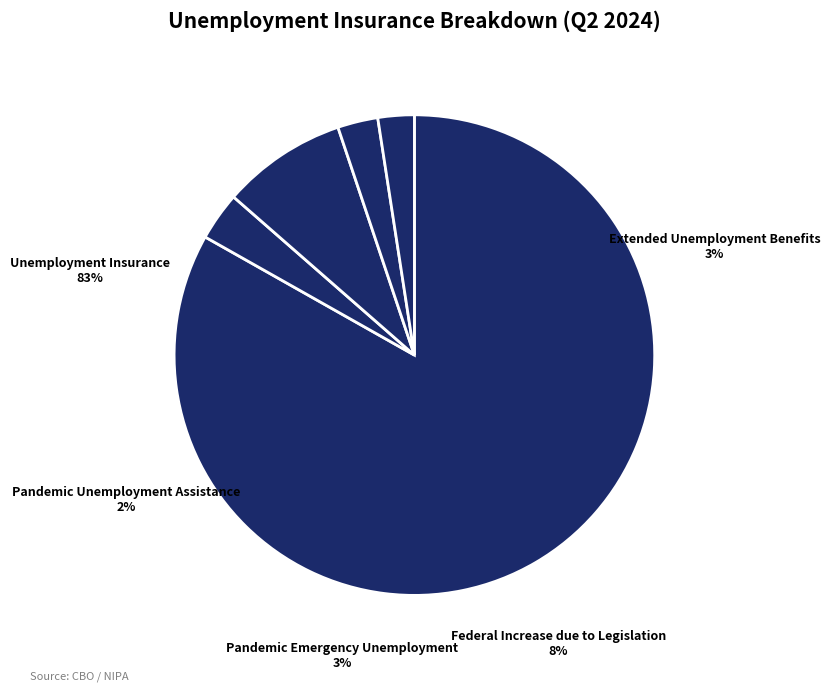

To the nearest percent, what is the average slice percentage?

20%